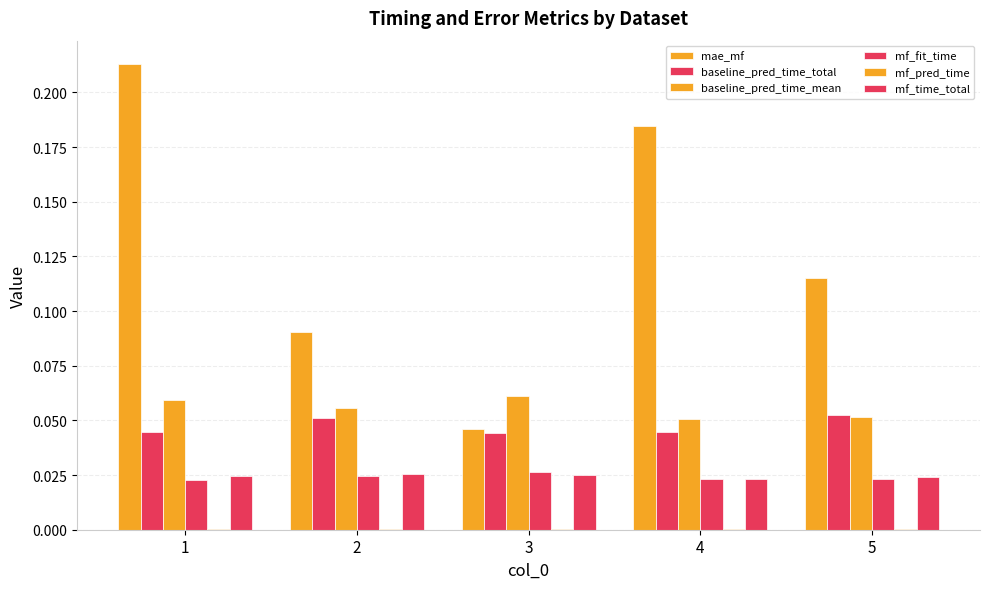

Does the chart contain stacked bars?

No